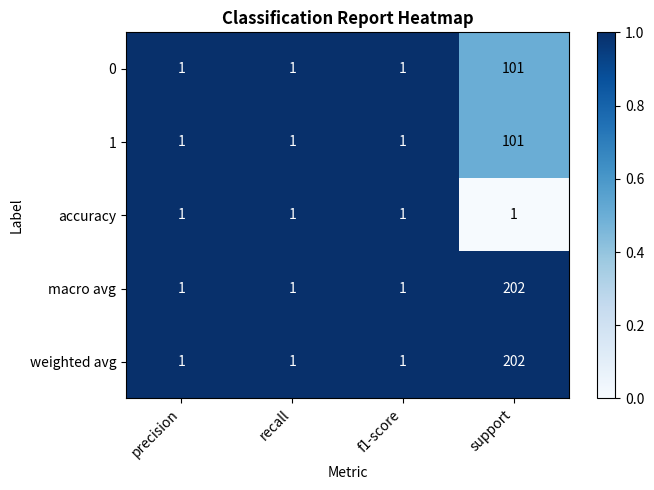

Reading right to left, transcribe all the data shown in this chart.

0: 101	1	1	1
1: 101	1	1	1
accuracy: 1	1	1	1
macro avg: 202	1	1	1
weighted avg: 202	1	1	1